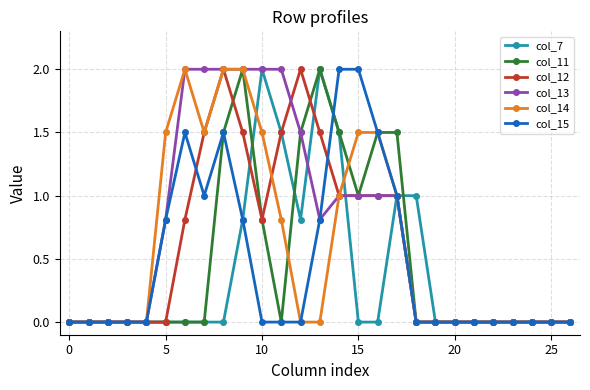

True or false: col_11 has more than 1 points higher than both neighbors.

True